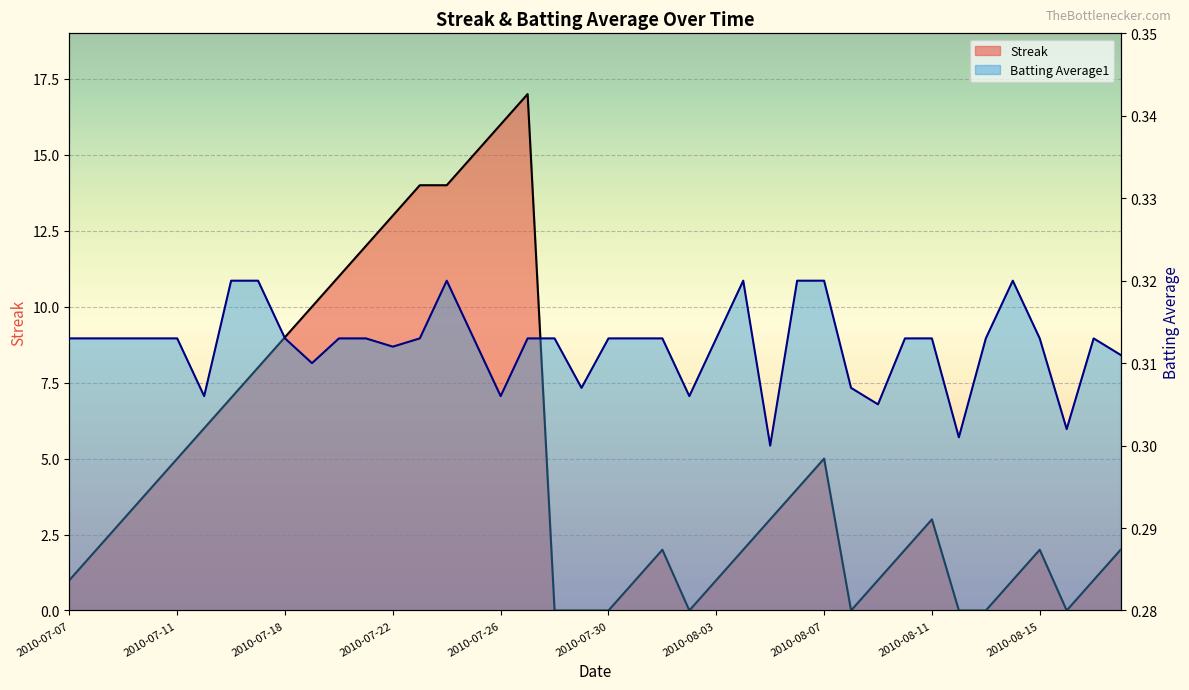

Read the Batting Average1 value at 2010-08-03.

0.3